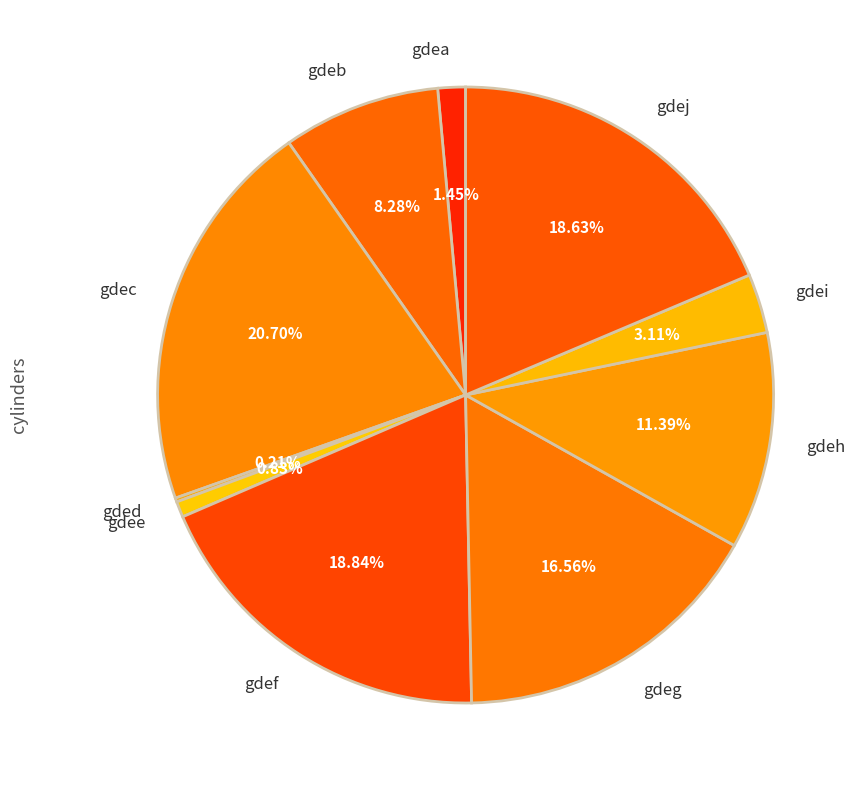

The gdeb slice represents 15% of the pie. True or false?

False